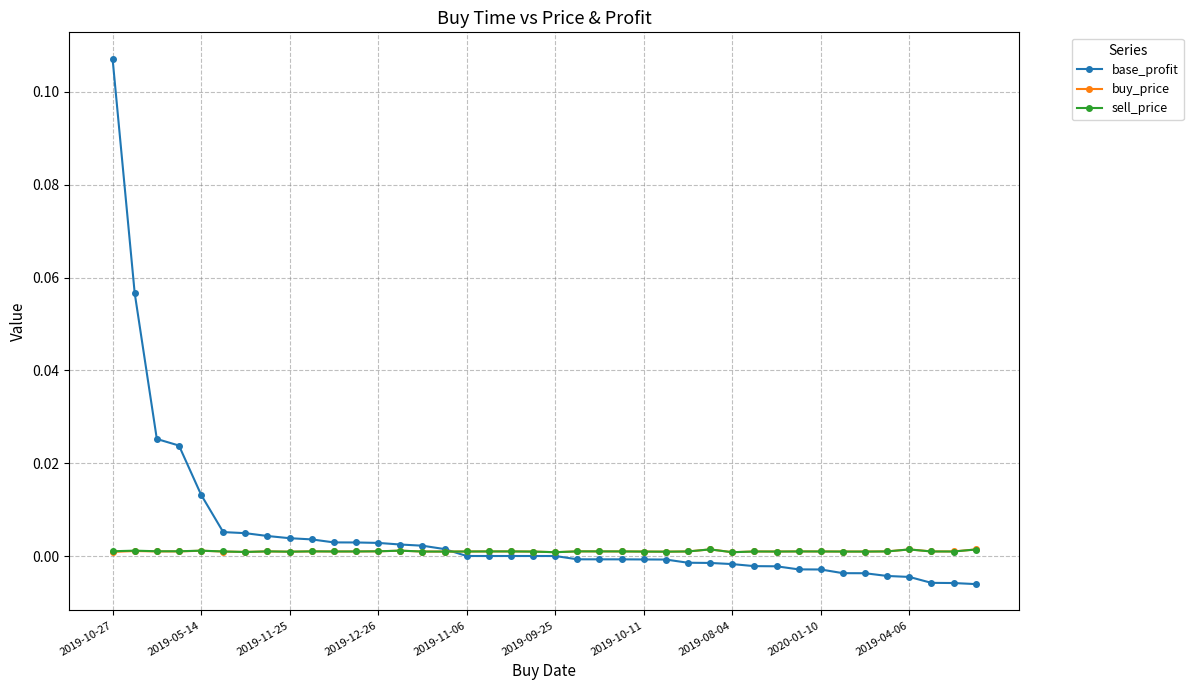

Which series has the largest range (max minus min)?

base_profit